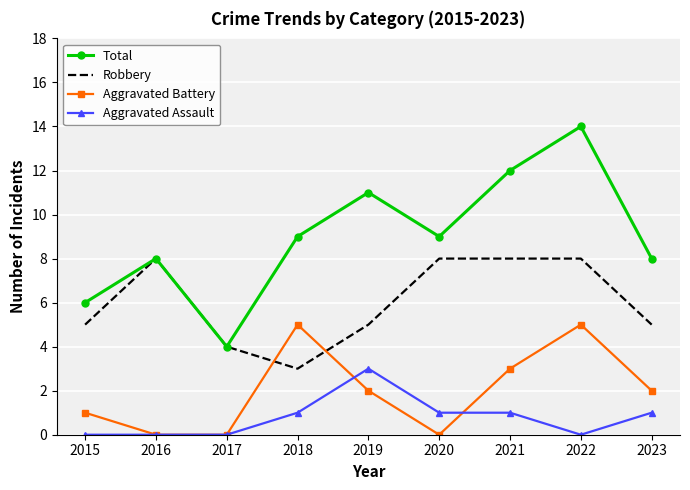

How many values in the Aggravated Battery series are below 2?

4